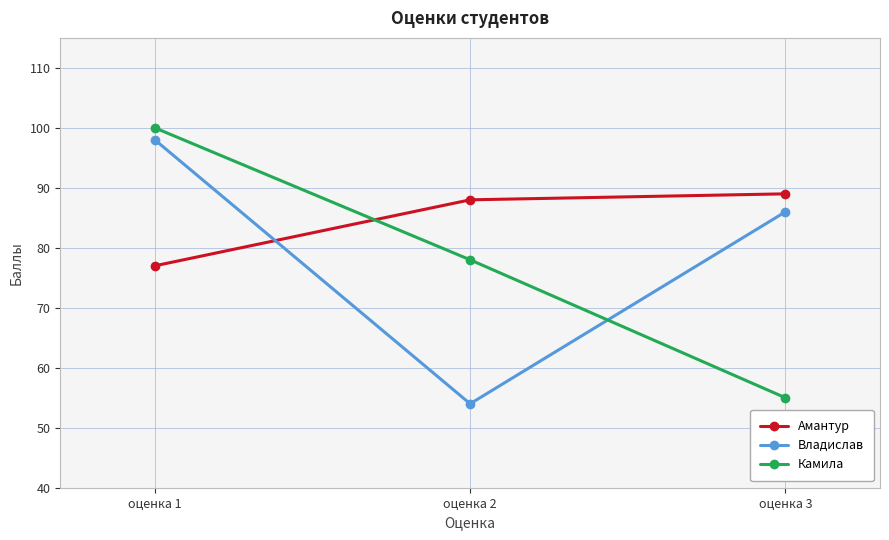

What is the difference between the Владислав values at оценка 3 and оценка 1?

12